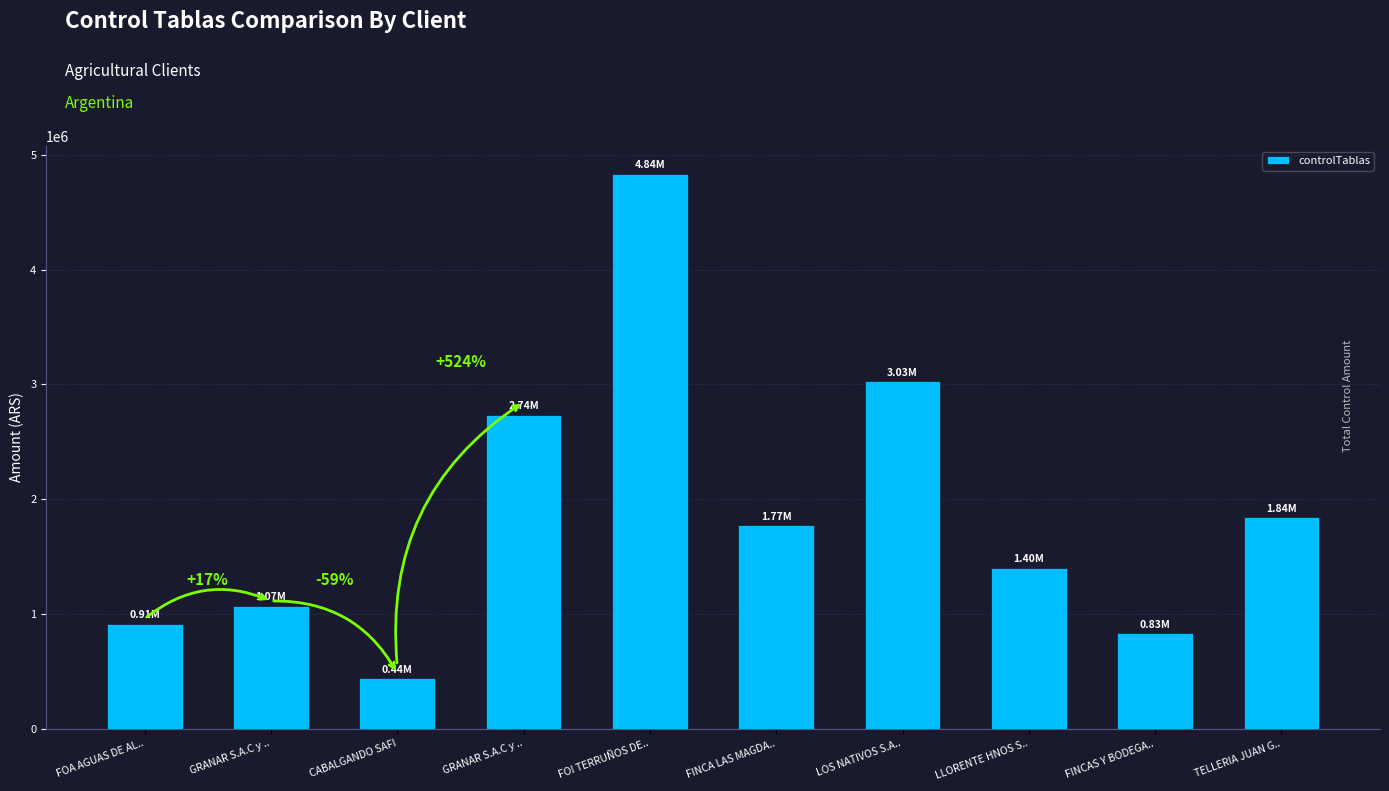

Does the chart contain stacked bars?

No